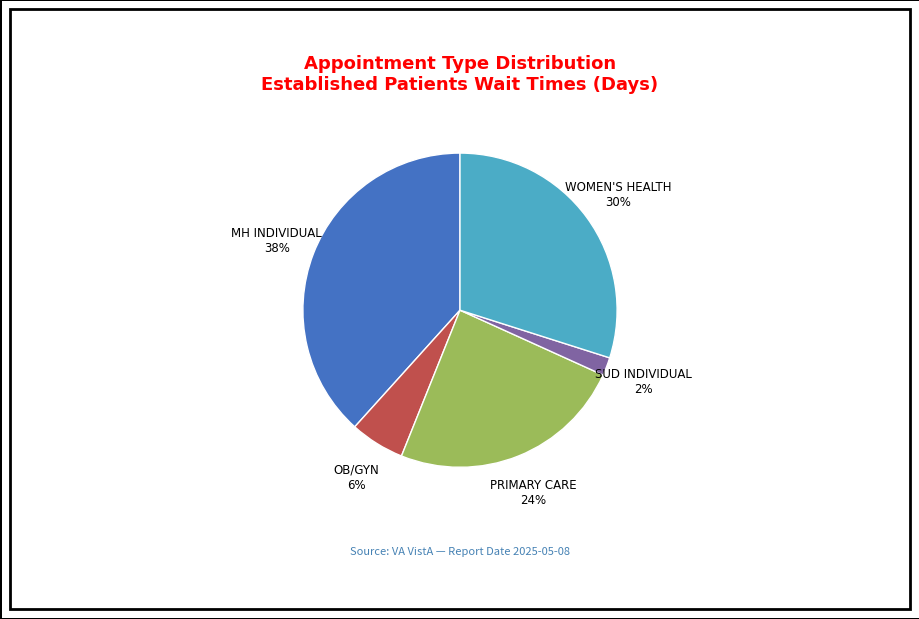

Rank the categories by value from highest to lowest.

MH INDIVIDUAL, WOMEN'S HEALTH, PRIMARY CARE, OB/GYN, SUD INDIVIDUAL